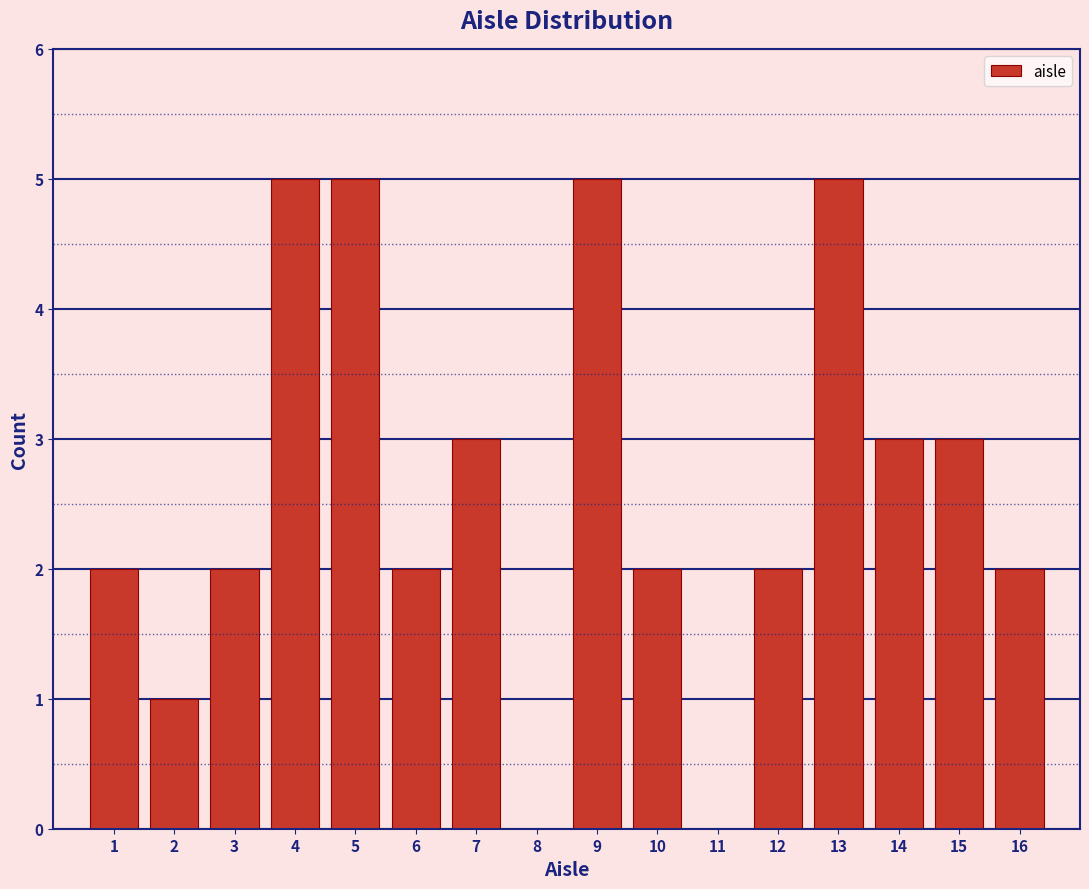

How tall is the bar that spans 5.5 to 6.5 on the x-axis? The values are not printed on the chart, so give them approximately, as read against the axis.

2